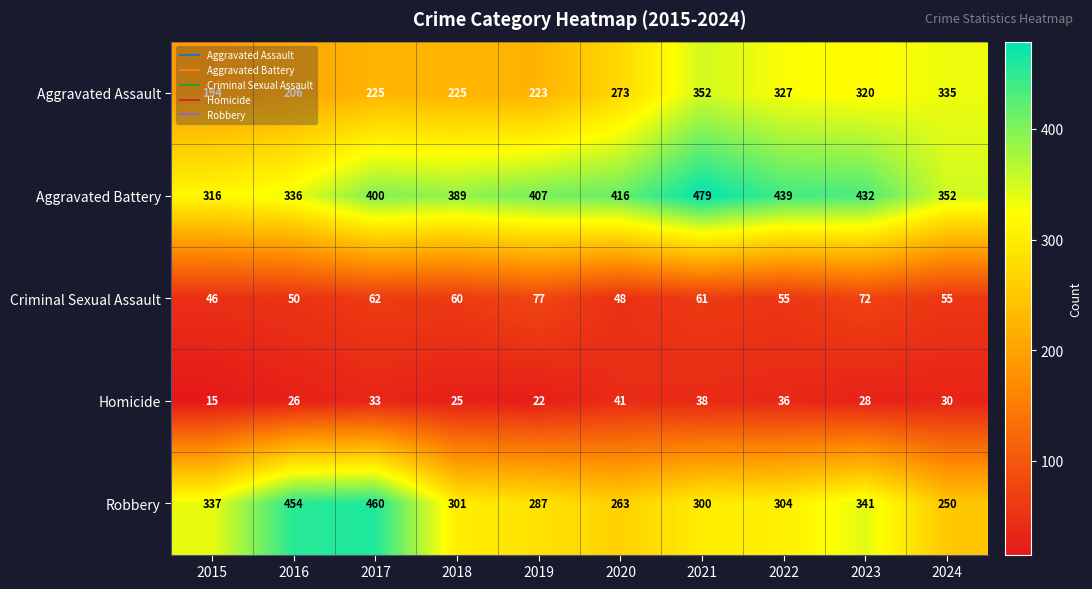

The Aggravated Assault series shows 320 at 2023. True or false?

True